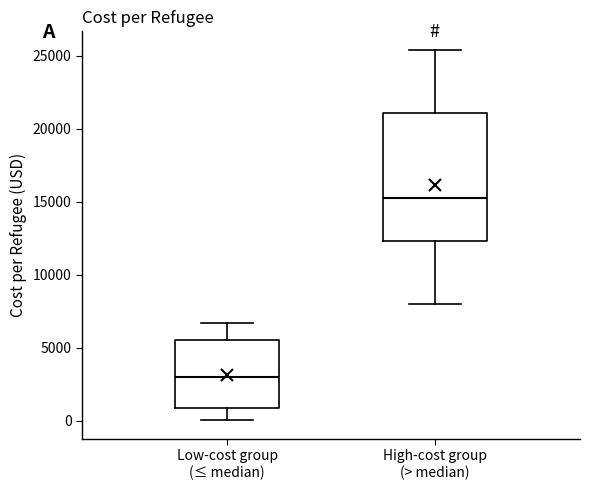

Comparing the boxes themselves (not the whiskers), which one is the tallest?

High-cost group (> median)